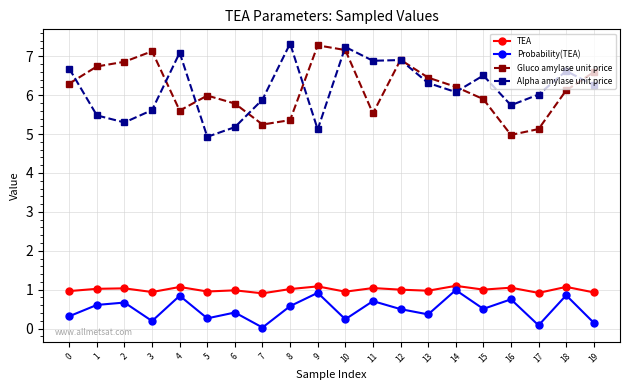

What is the total value across all series at 13?

14.1